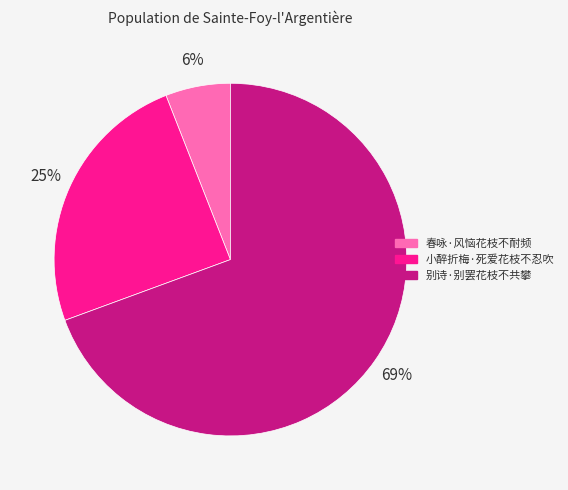

Count the number of slices in the pie.

3